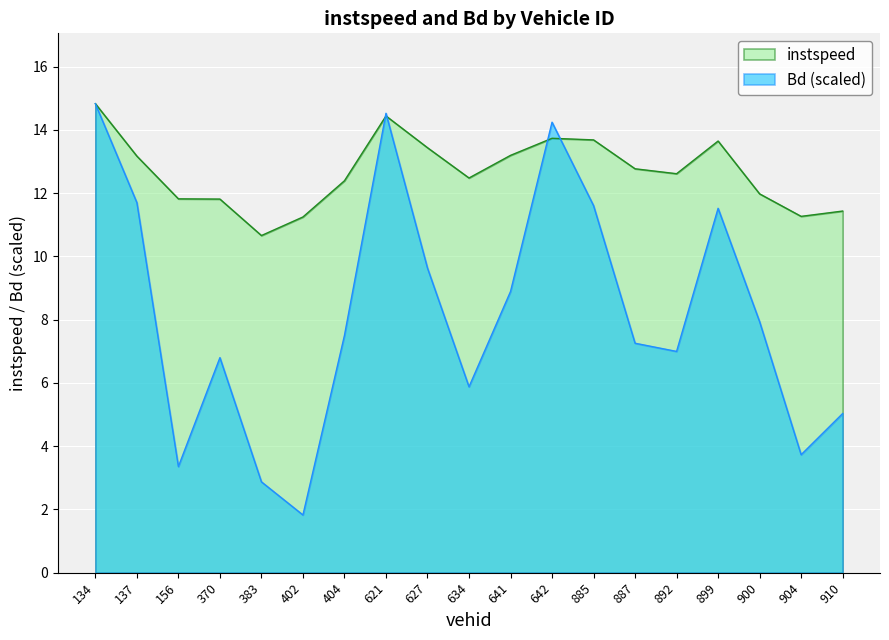

True or false: instspeed and Bd cross at least once.

True